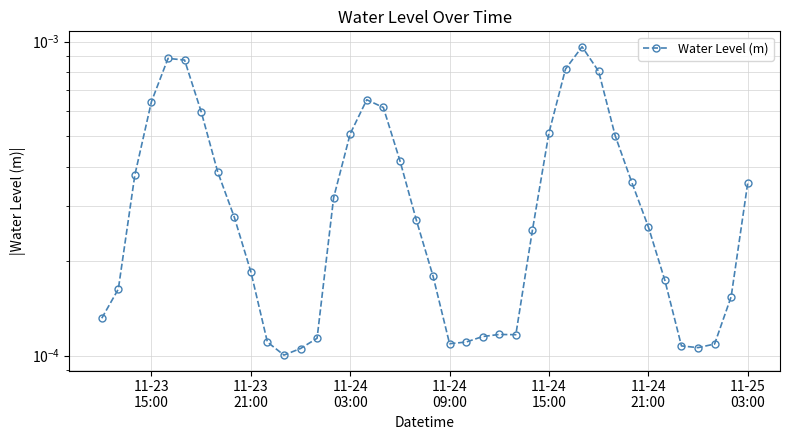

How many series are shown in this chart?

1